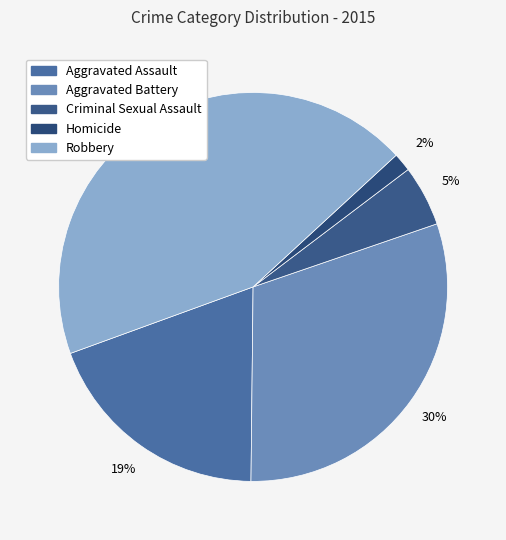

True or false: Homicide accounts for 1% of the total.

False